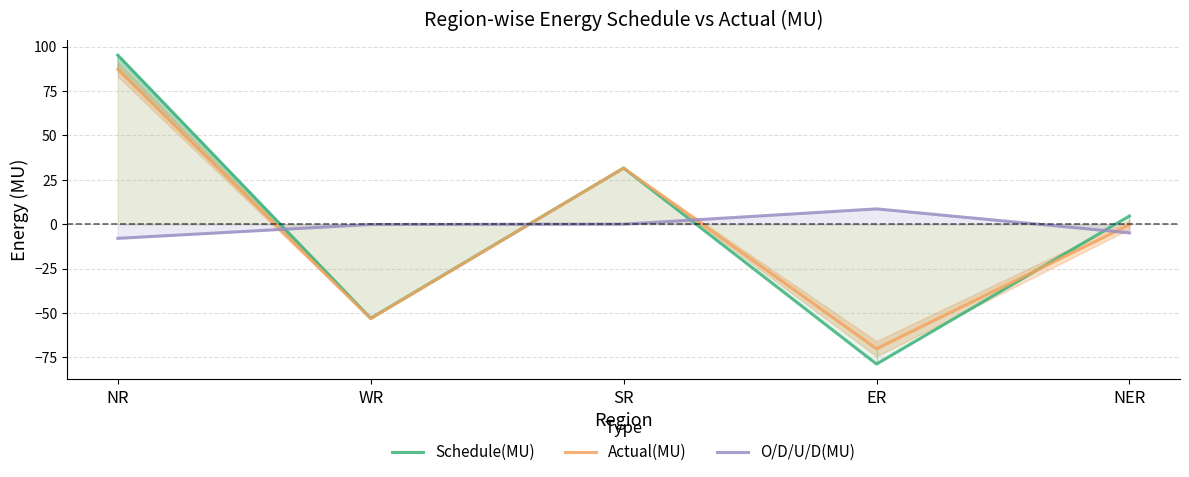

Count the number of data series in this chart.

3